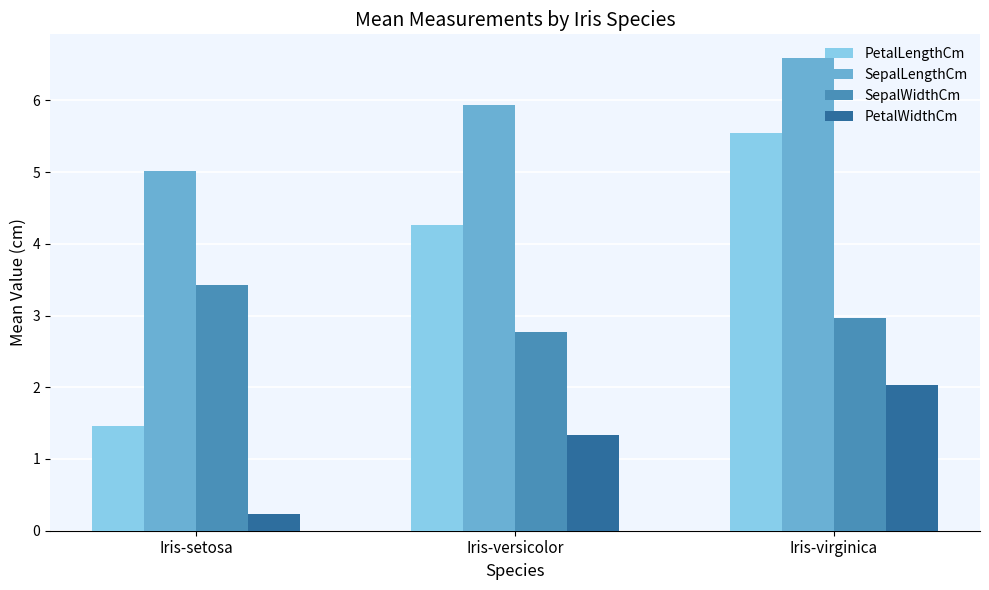

At which category is the sum across all series the highest?

Iris-virginica